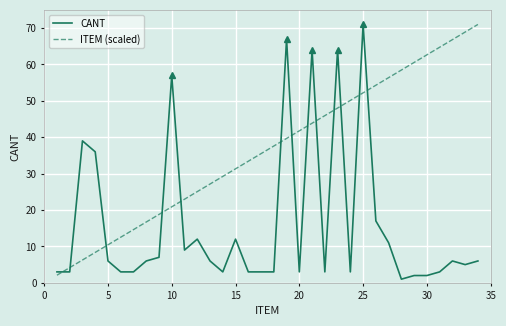

List the series in order of their overall mean, lowest first.

CANT, ITEM (scaled)